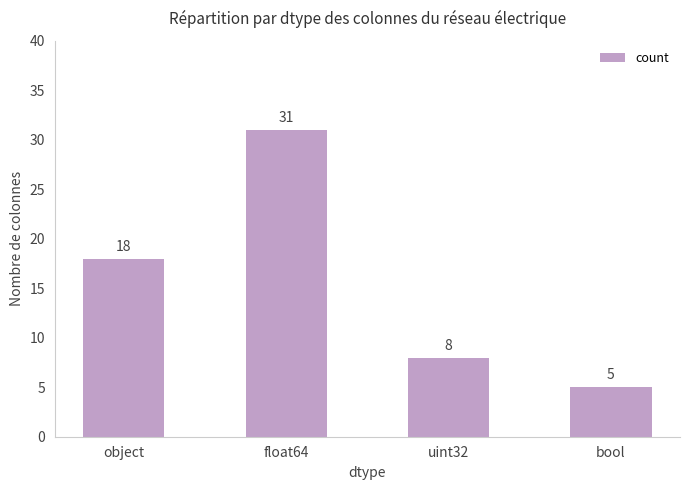

At which label is the value closest to 18?

object